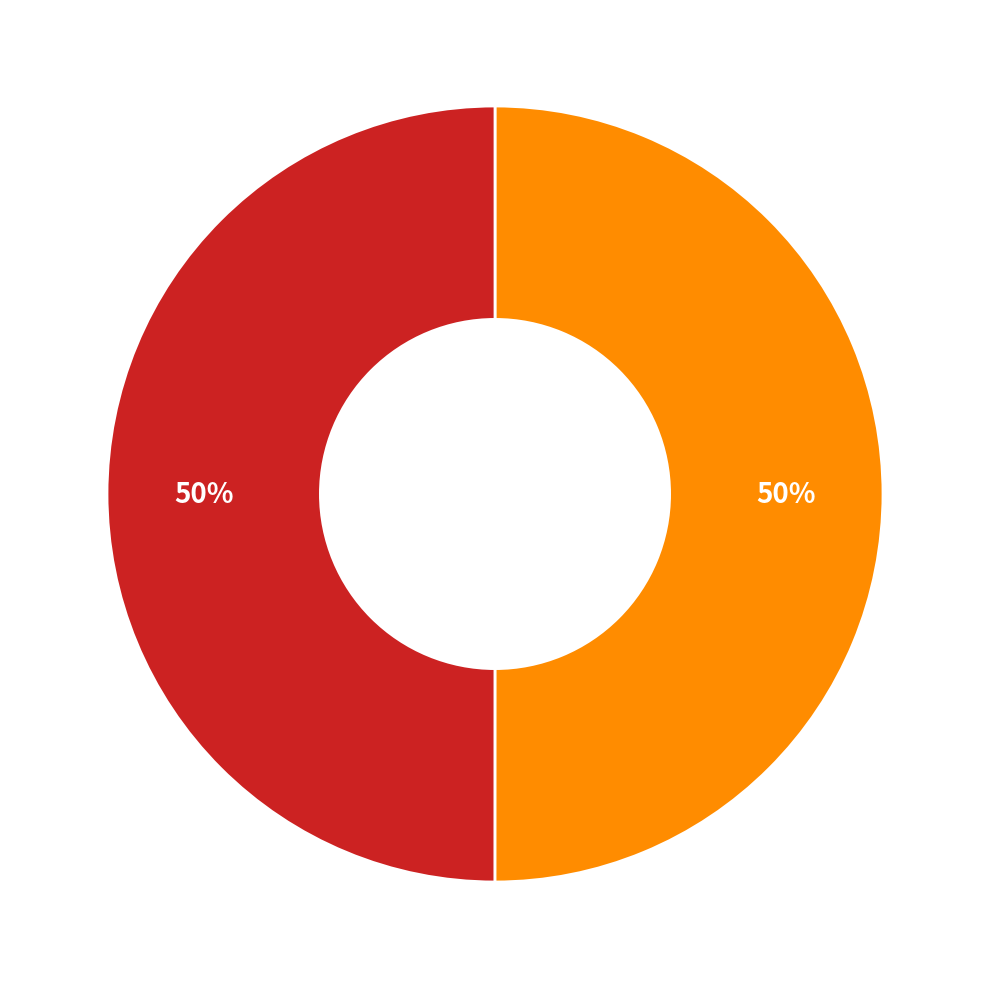

To the nearest percent, what is the average slice percentage?

50%